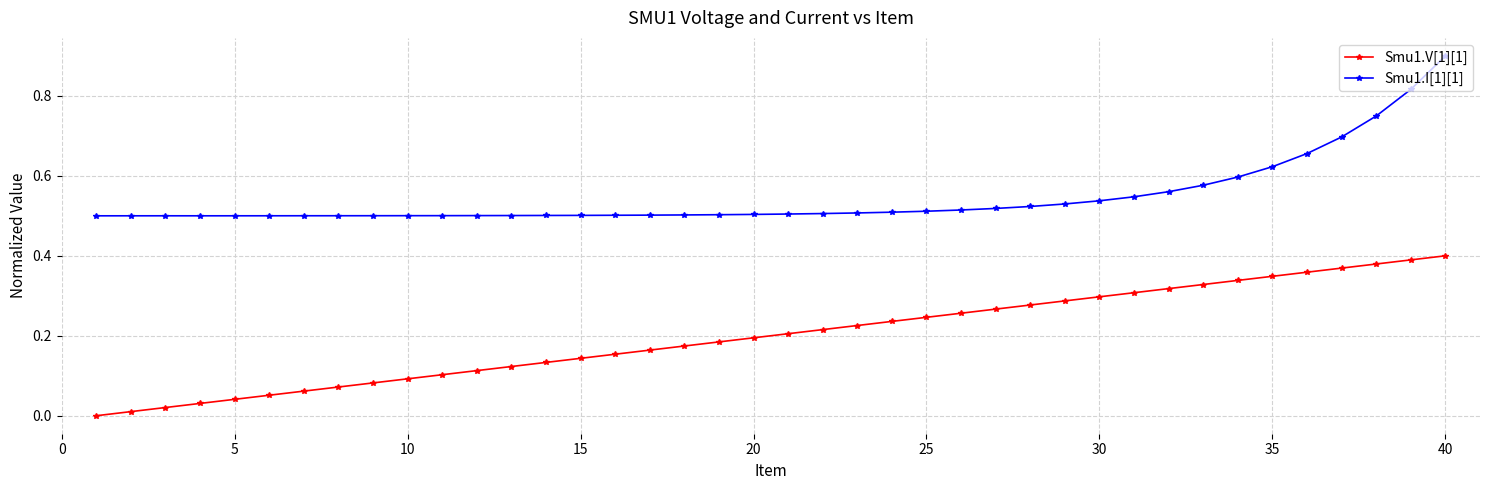

What is the maximum value shown in the chart?

0.9